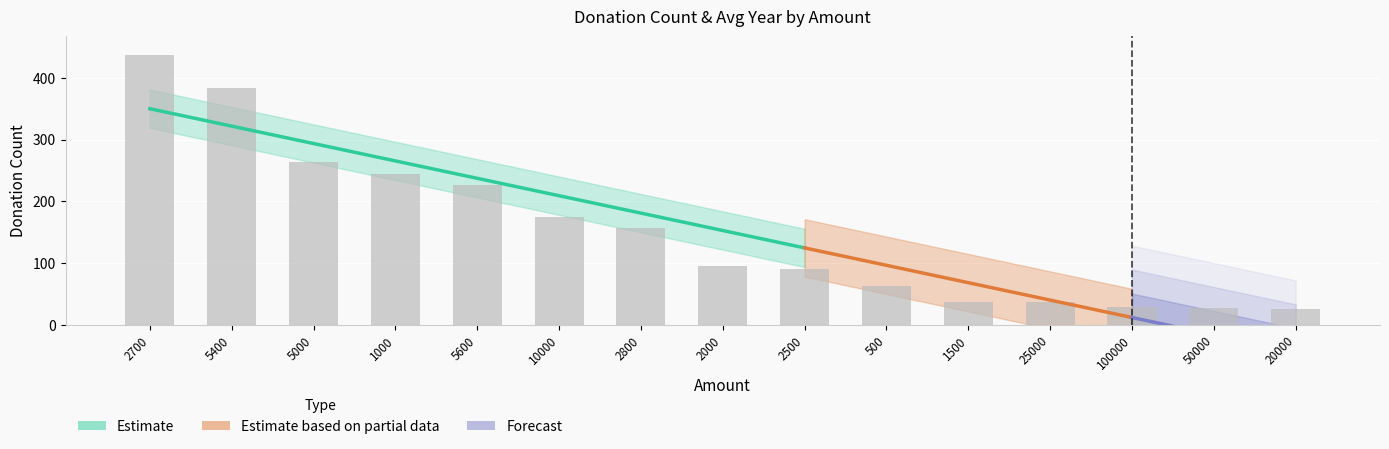

What is the minimum value shown in the chart?

25